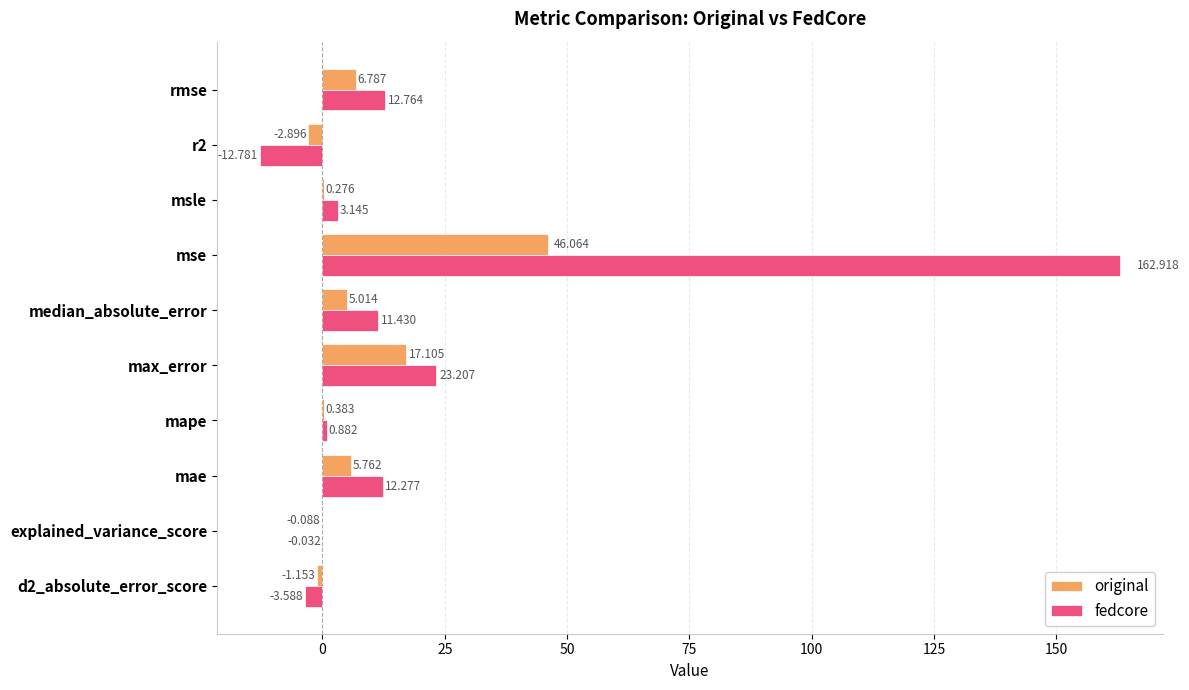

Which series has the largest total across all categories?

fedcore